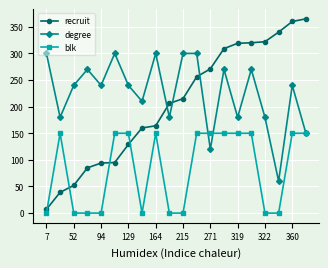

Which series has the largest total across all categories?

degree